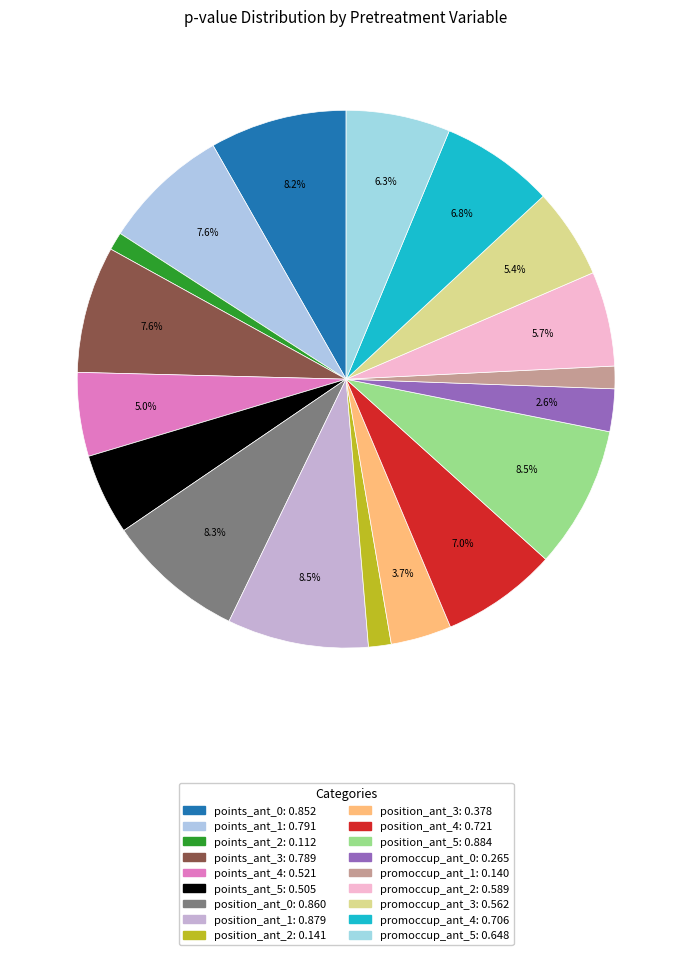

What percentage is the position_ant_4 slice, to the nearest percent?

7%